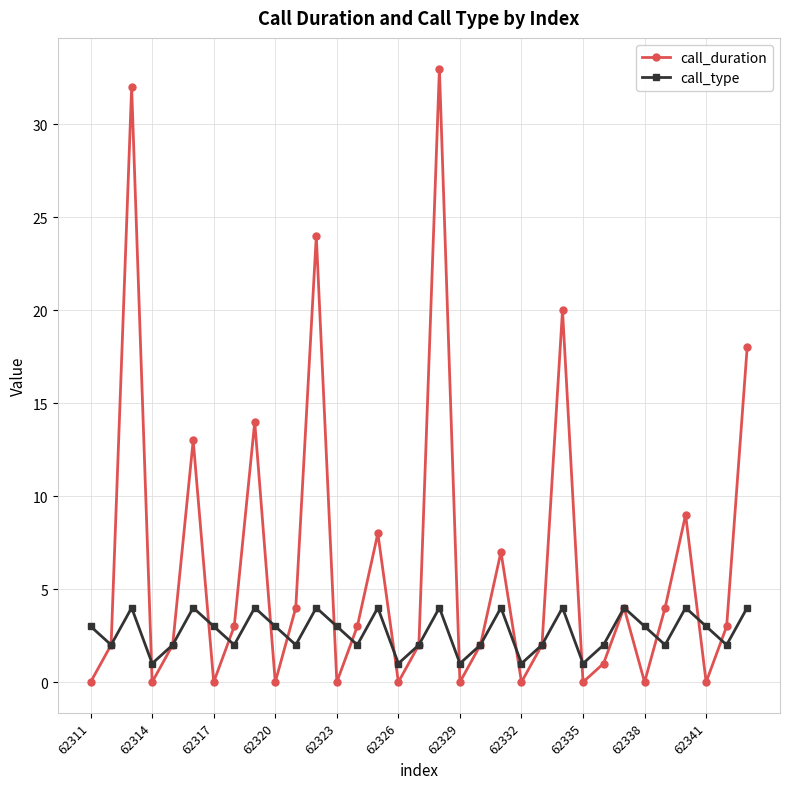

What is the lowest value of the call_type series?

1